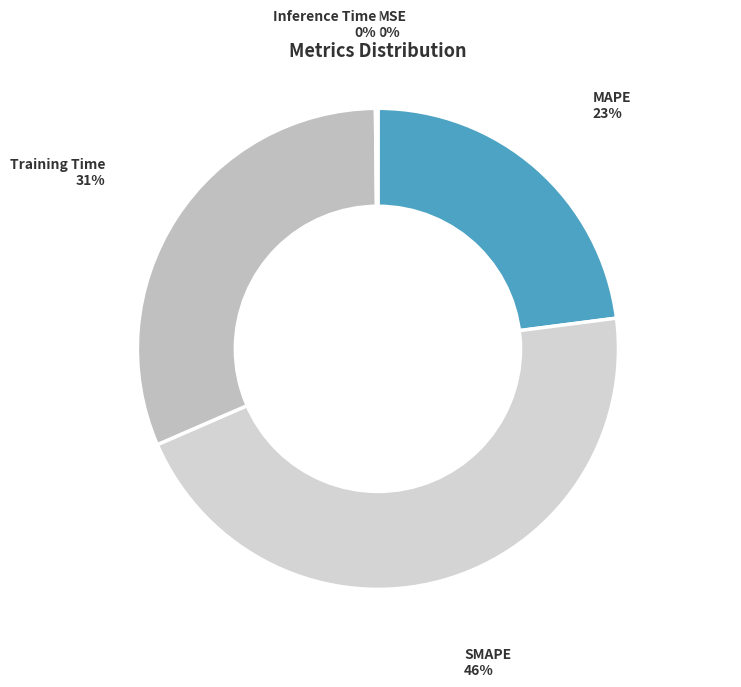

Is there any slice that represents more than half of the pie?

No